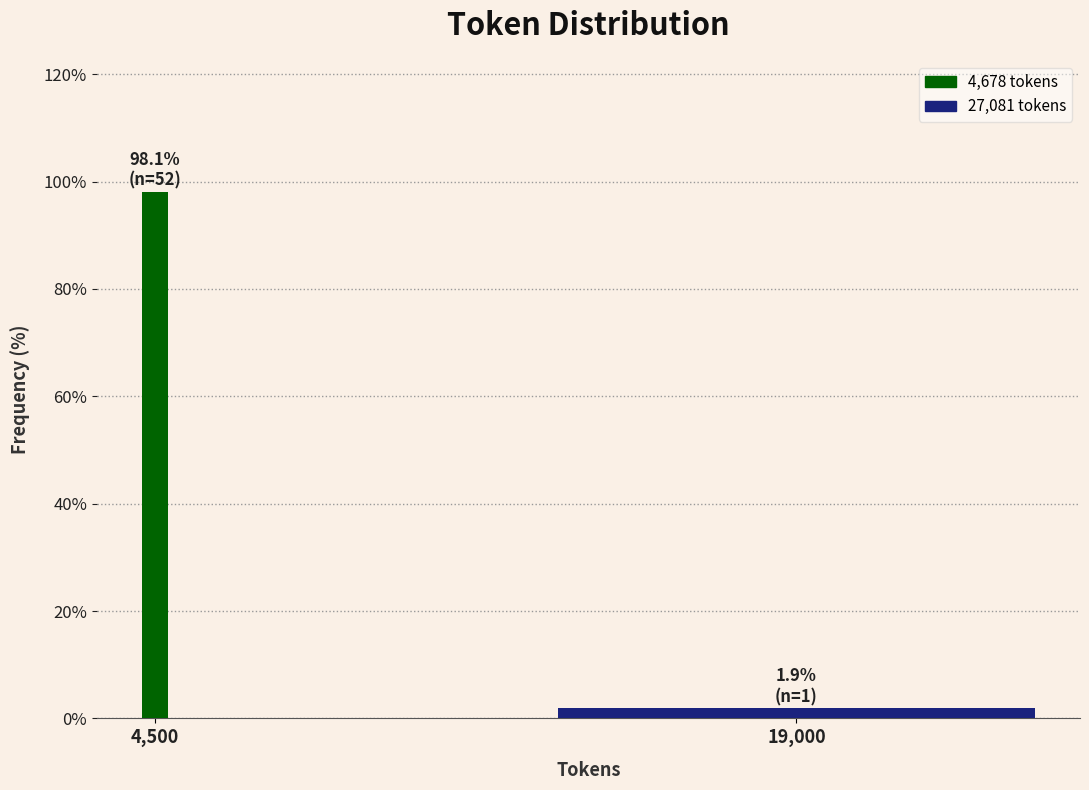

Reading right to left, extract all data points from this chart.

19,000=1.9	4,500=98.1